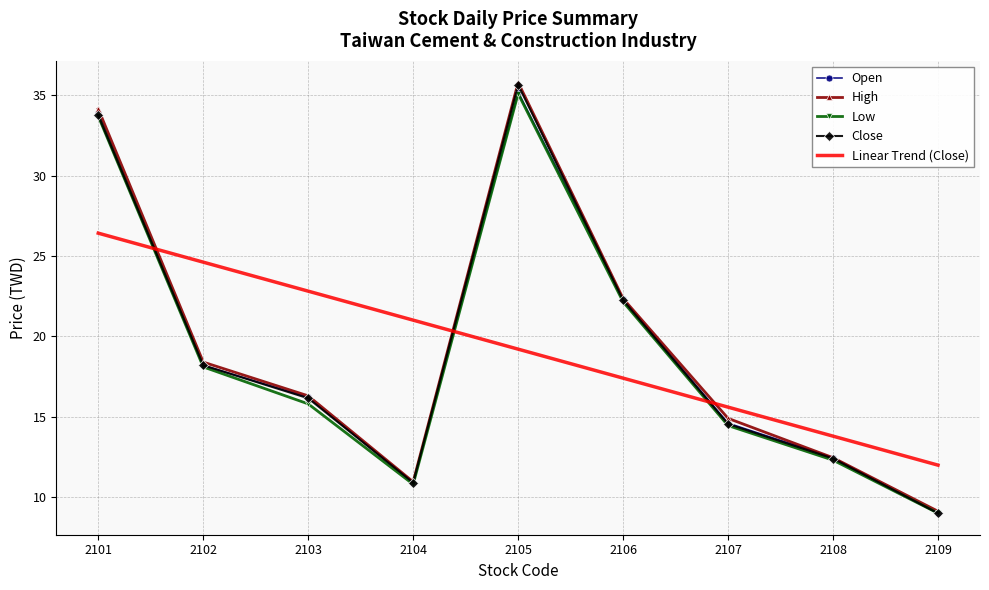

List the labels in order of Open value, largest first.

2105, 2101, 2106, 2102, 2103, 2107, 2108, 2104, 2109